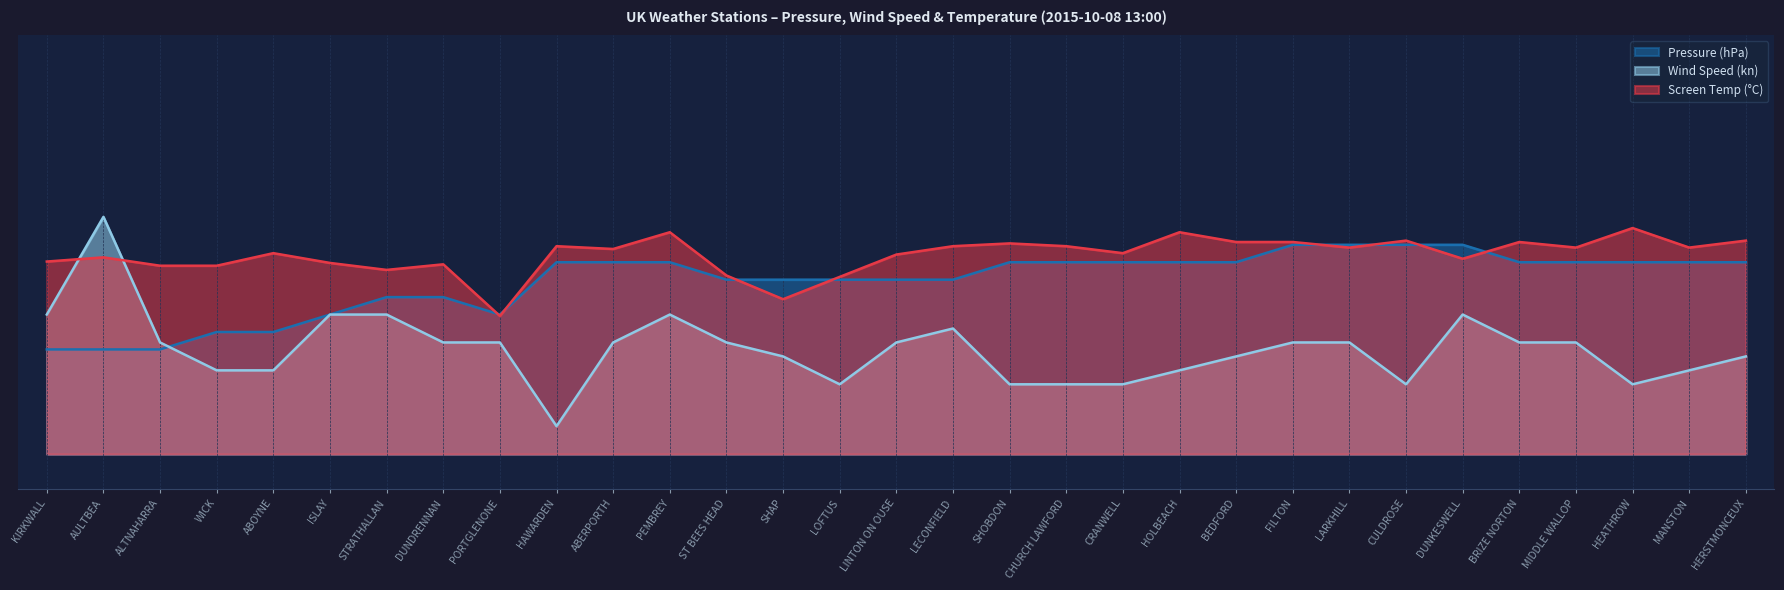

Reading right to left, what are all the values shown in this chart?

Pressure: 5.5	5.5	5.5	5.5	5.5	6.0	6.0	6.0	6.0	5.5	5.5	5.5	5.5	5.5	5.0	5.0	5.0	5.0	5.0	5.5	5.5	5.5	4.0	4.5	4.5	4.0	3.5	3.5	3.0	3.0	3.0
Wind Speed: 2.8	2.4	2.0	3.2	3.2	4.0	2.0	3.2	3.2	2.8	2.4	2.0	2.0	2.0	3.6	3.2	2.0	2.8	3.2	4.0	3.2	0.8	3.2	3.2	4.0	4.0	2.4	2.4	3.2	6.8	4.0
Screen Temperature: 6.1	5.9	6.5	5.9	6.1	5.6	6.1	5.9	6.1	6.1	6.4	5.8	6.0	6.0	6.0	5.7	5.1	4.4	5.1	6.4	5.9	6.0	4.0	5.4	5.3	5.5	5.8	5.4	5.4	5.6	5.5